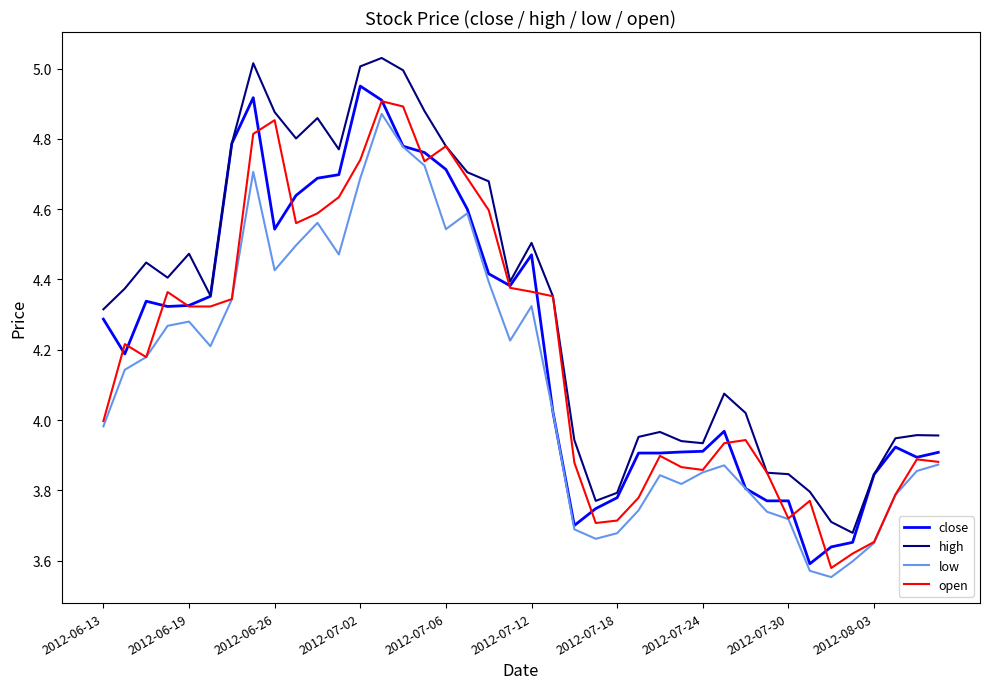

True or false: low and high cross at least once.

False